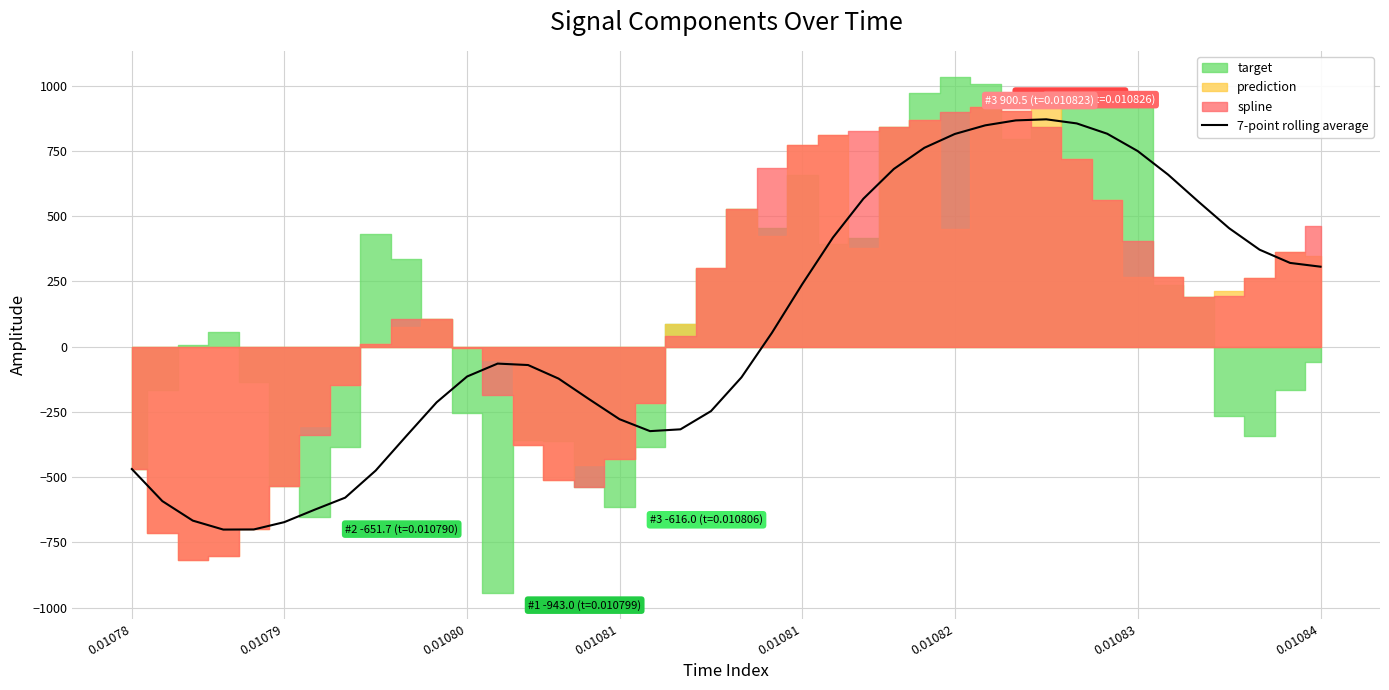

Does the chart display data point markers on the line(s)?

No